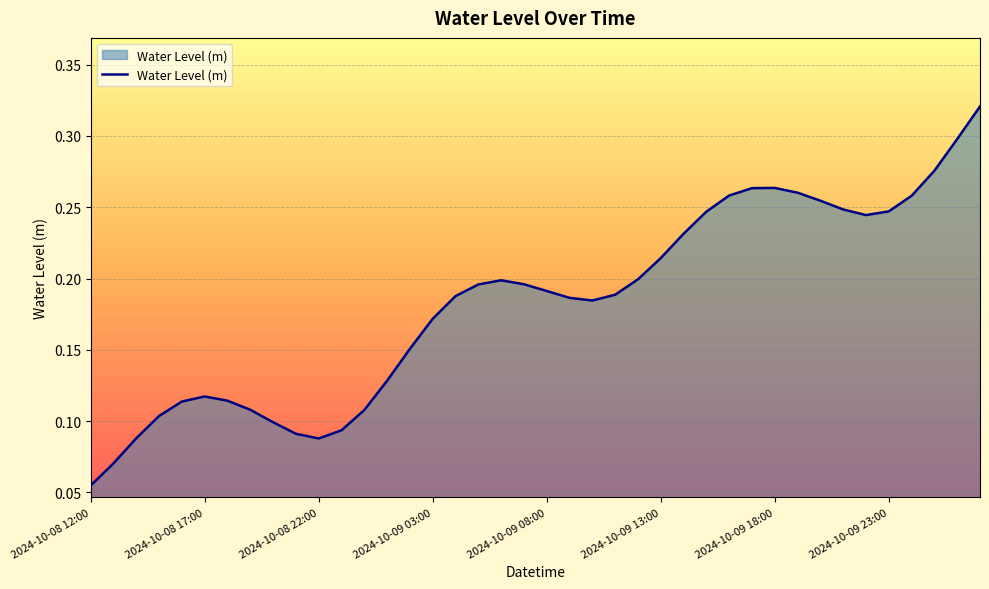

How many lines are shown in the chart?

1